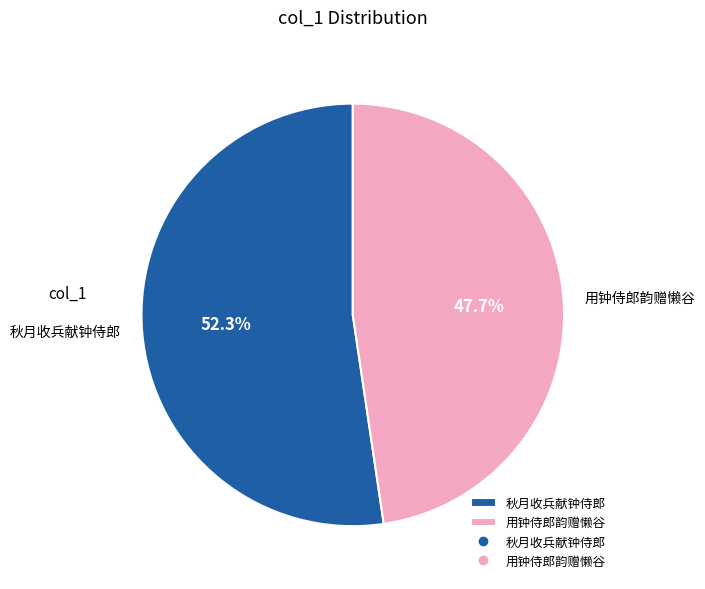

To the nearest percent, what is the difference between the largest and smallest slice percentages?

5%